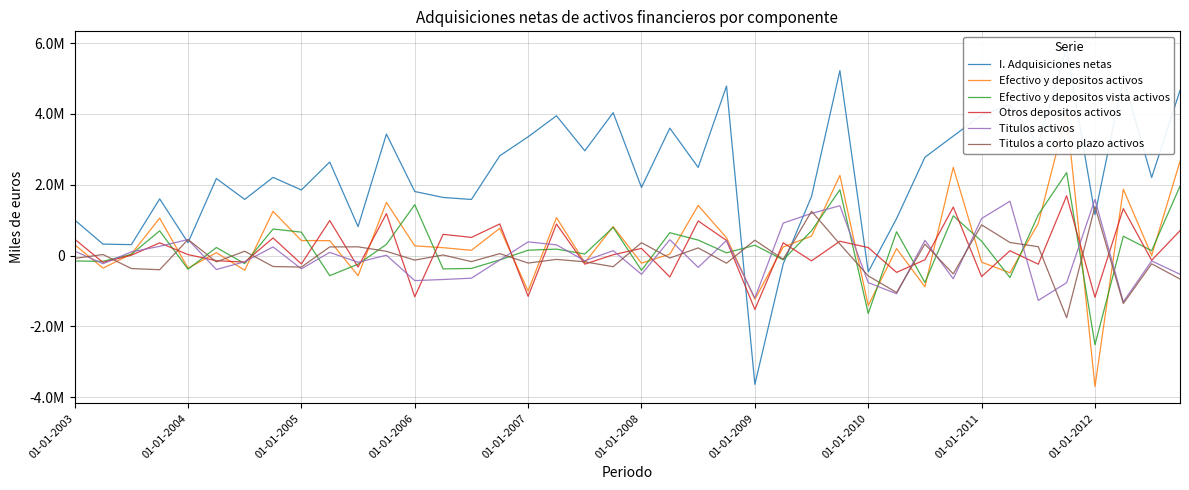

Where is Otros depositos activos nearest to the value 82122?

33